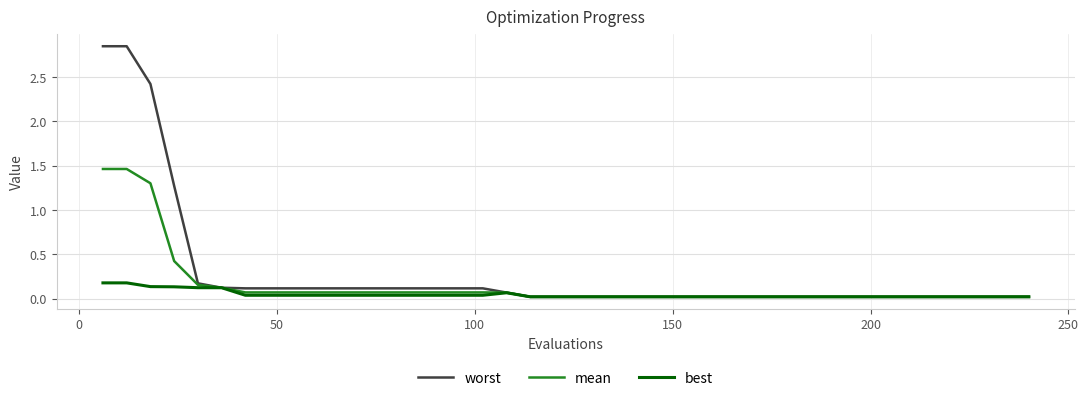

Rank the series by their maximum value, from highest to lowest.

worst, mean, best